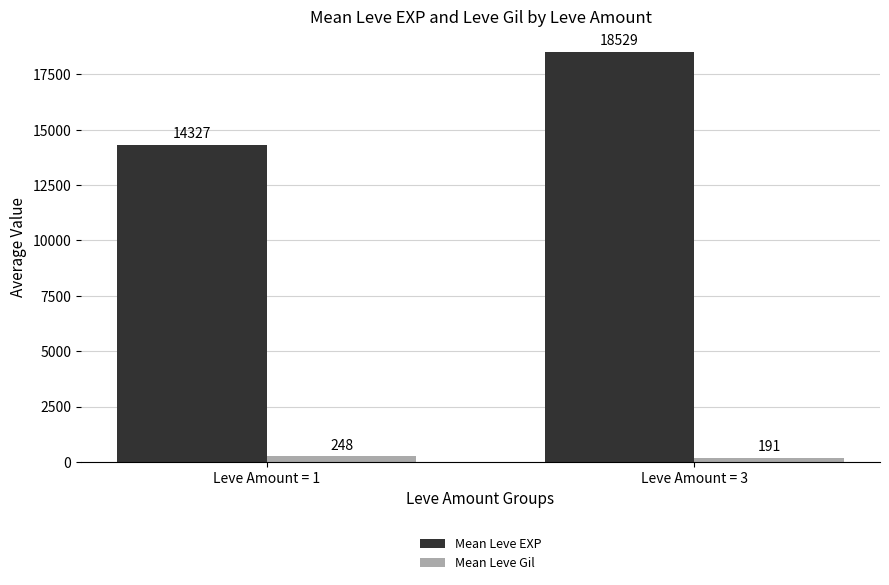

At which label does Mean Leve Gil reach its peak?

Leve Amount = 1